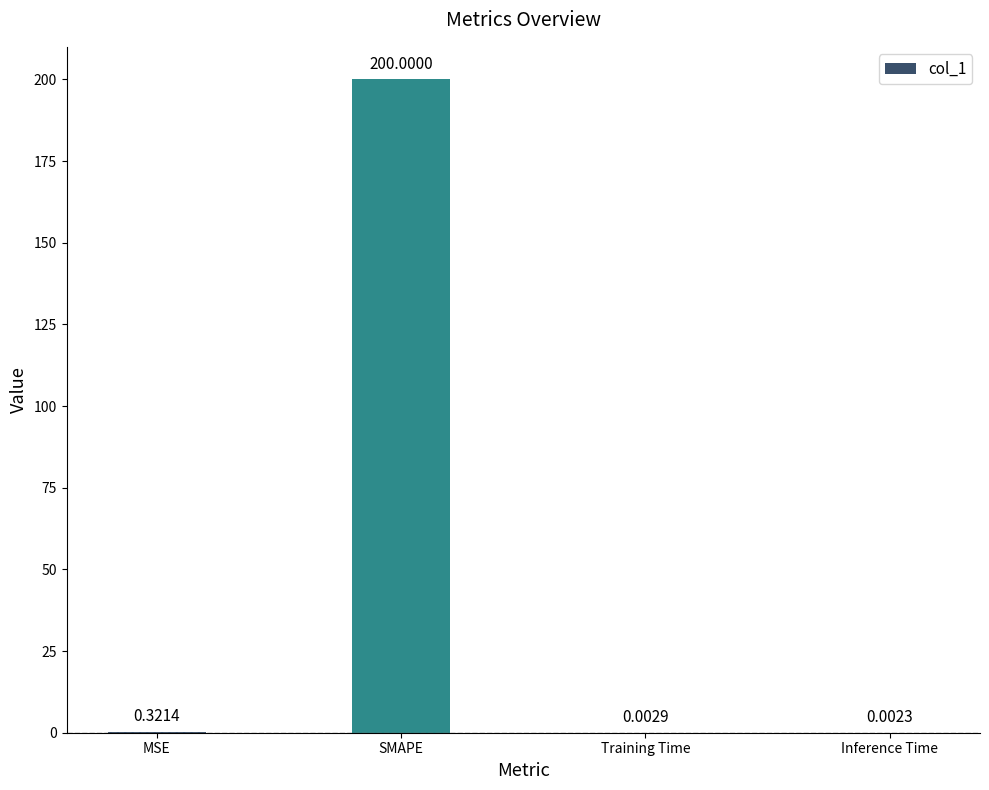

Which category has the highest value across all series?

SMAPE